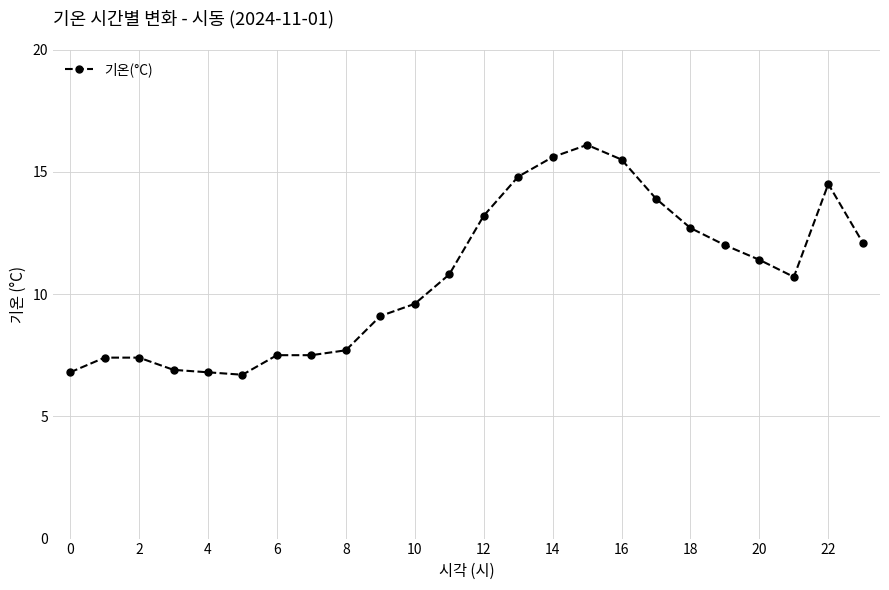

What is the minimum value shown in the chart?

6.7